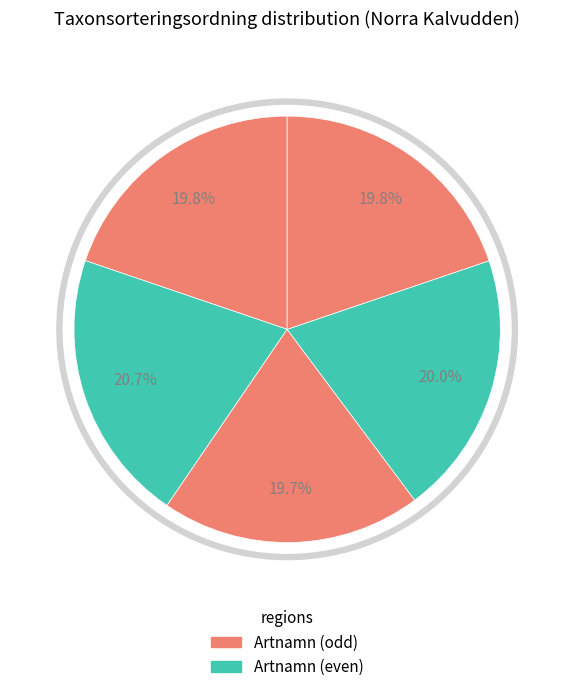

What portion of the pie excludes Diskvaxskivling?

80.0%